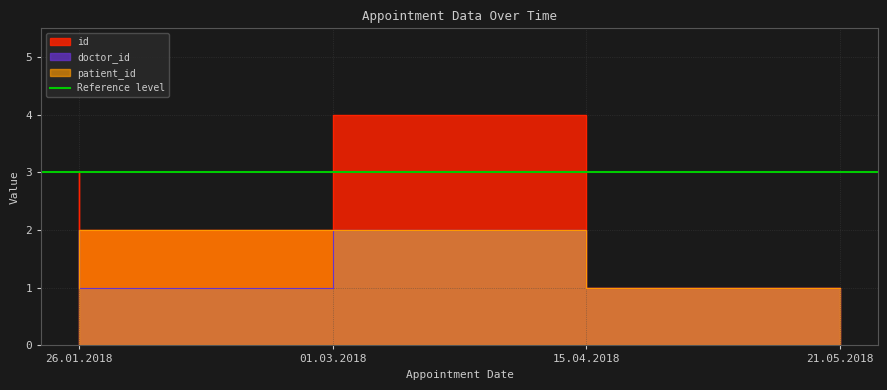

What position from the right is 26.01.2018?

4